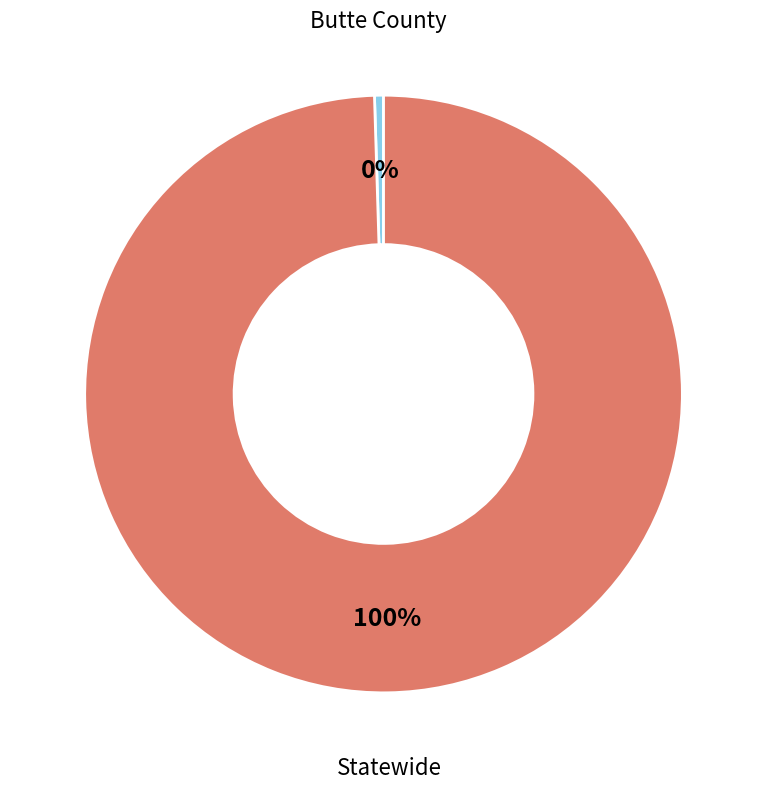

Is there any slice that represents more than half of the pie?

Yes